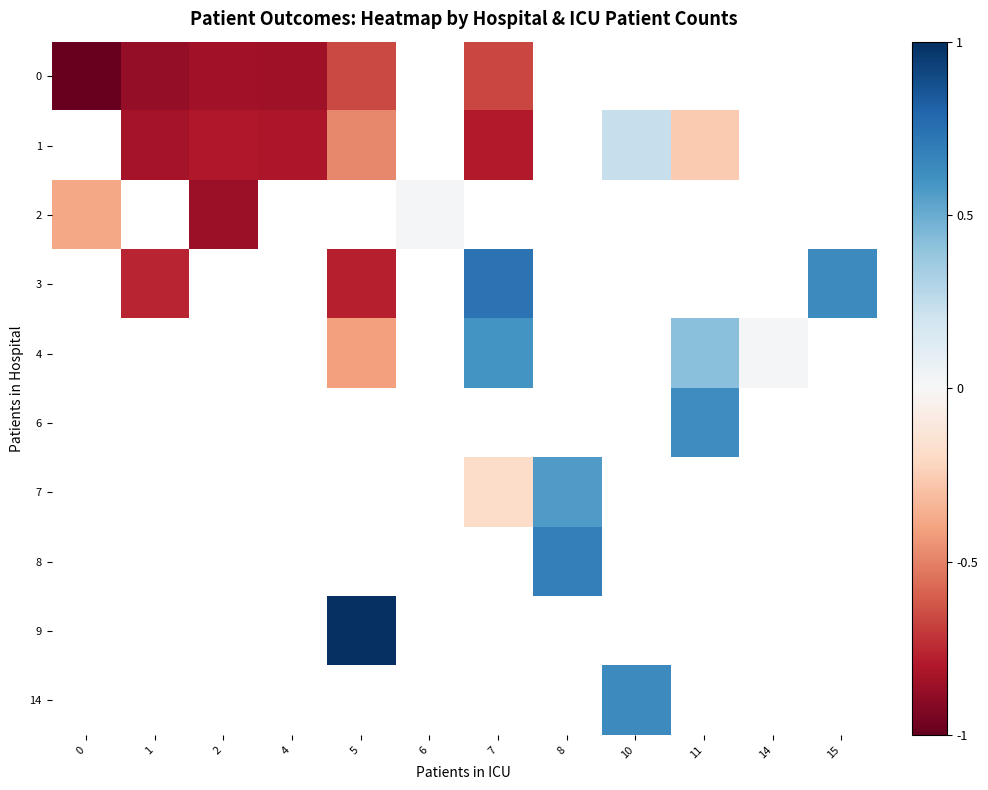

How many values in 6 are above zero?

1